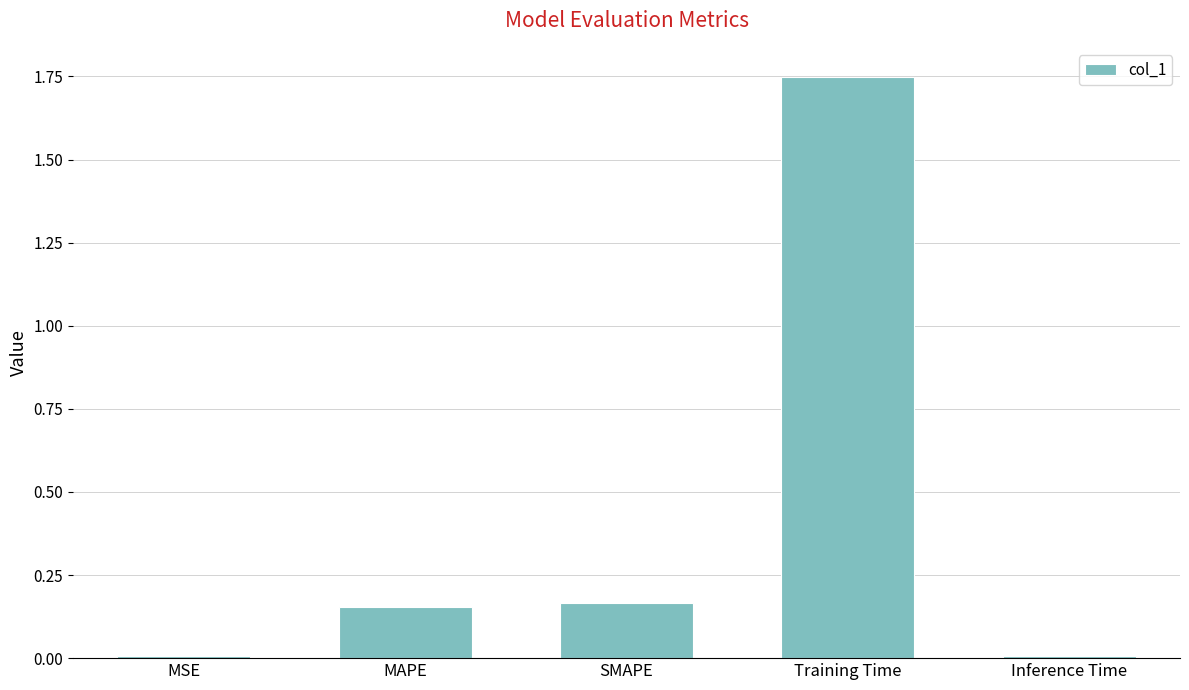

The value at Training Time is 2.6. True or false?

False